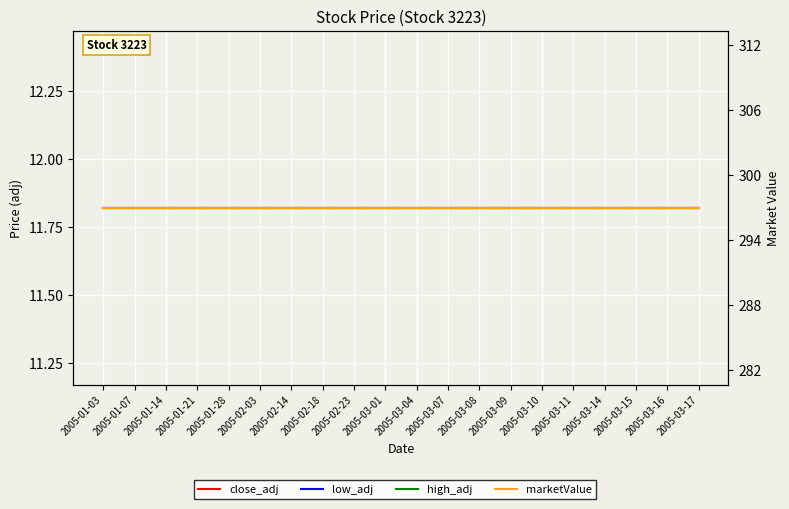

What is the total value across all series at 2005-01-14?

332.5